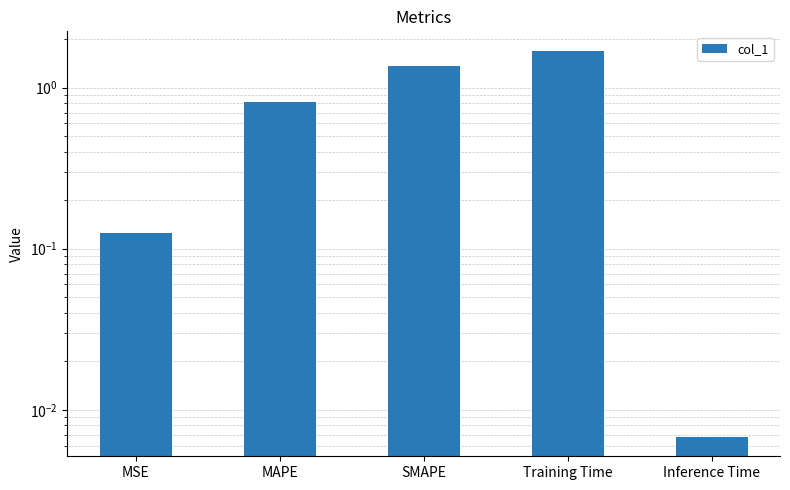

What position from the right is Inference Time?

1